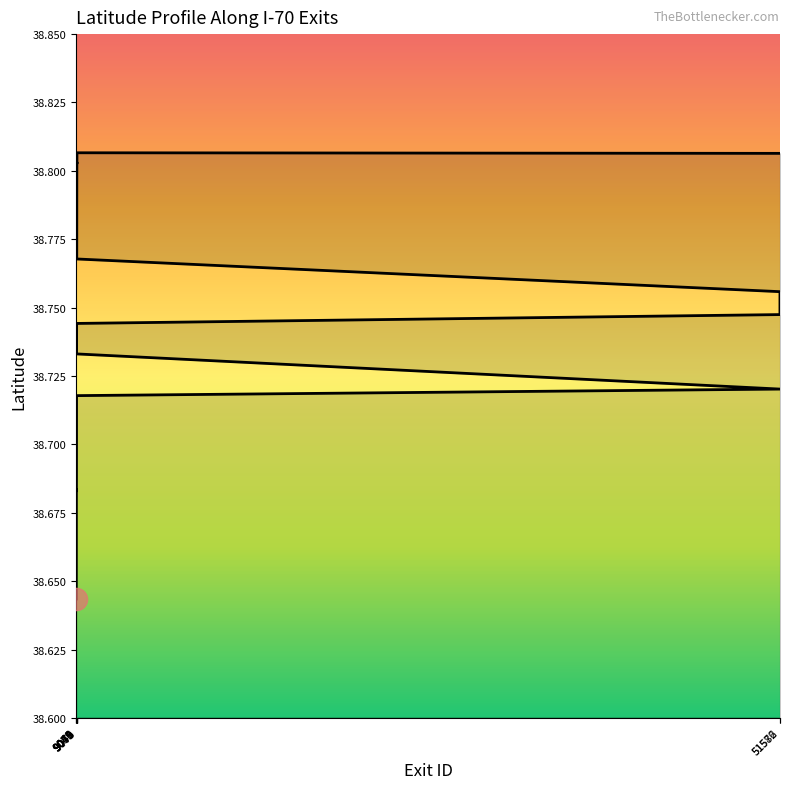

Is it true that the value at 29 is 54.9?

False